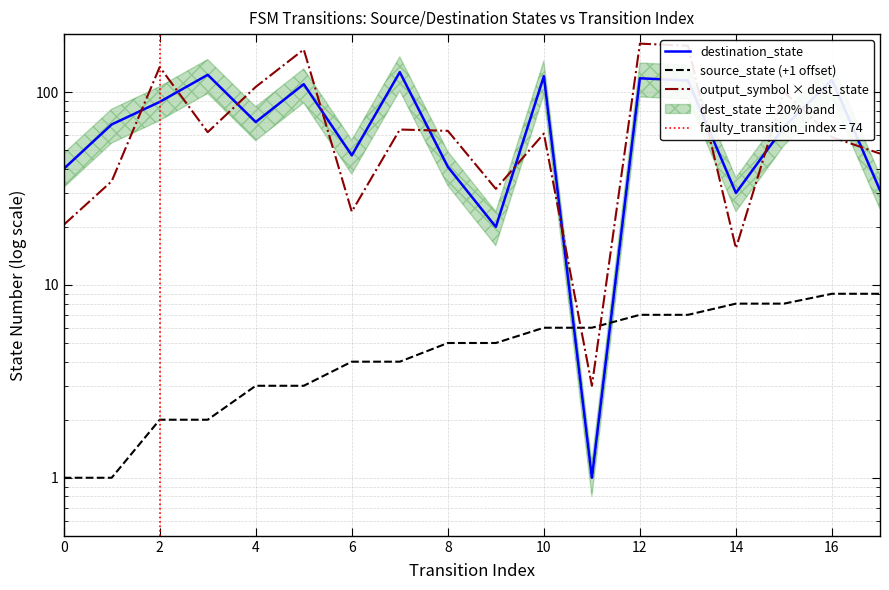

Does the chart have visible grid lines?

Yes